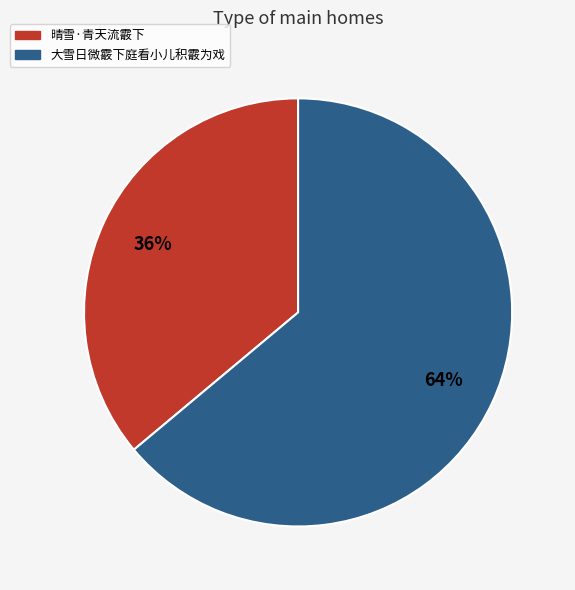

What percentage is the 晴雪·青天流霰下 slice, to the nearest percent?

36%